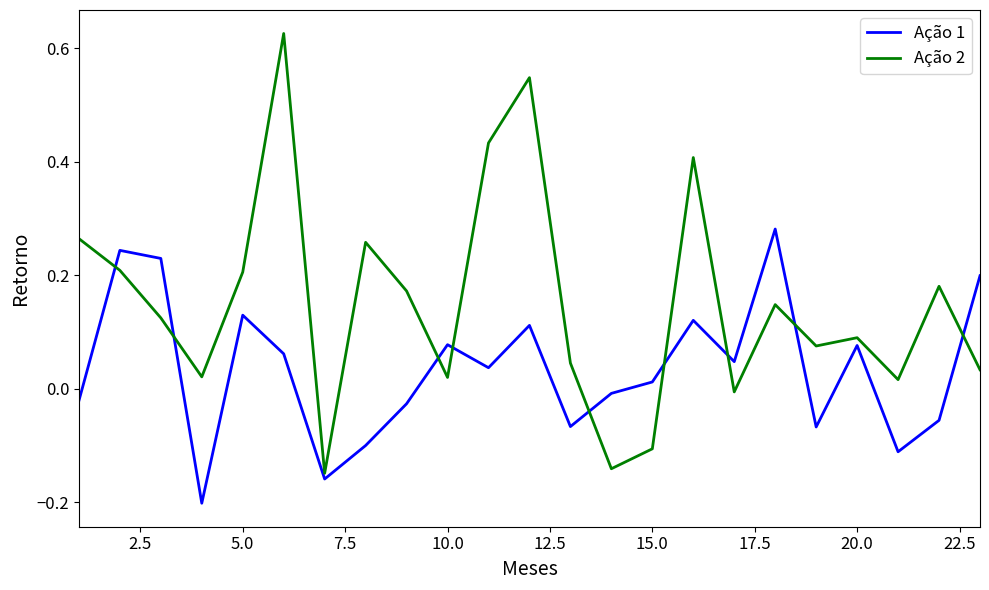

Which series has the largest range (max minus min)?

Ação 2